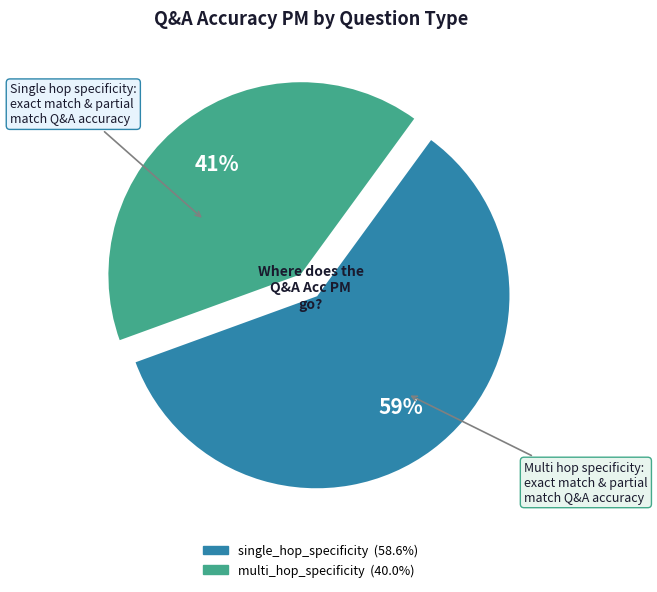

What percentage is the single_hop_specificity slice, to the nearest percent?

59%